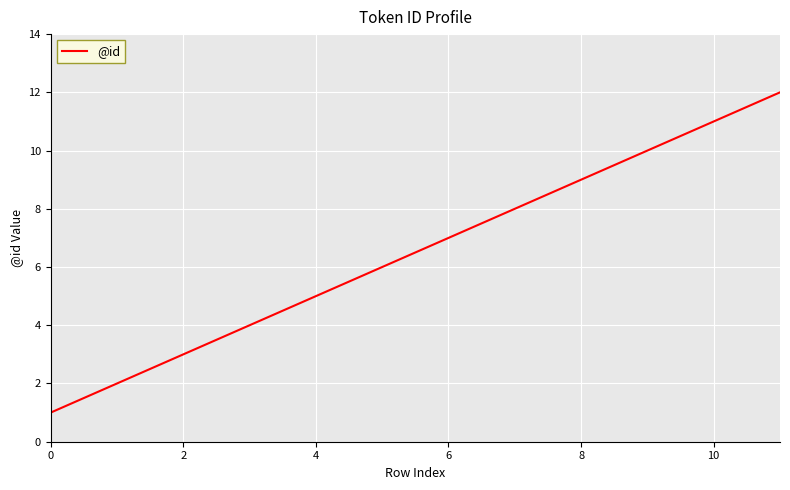

How many lines are shown in the chart?

1